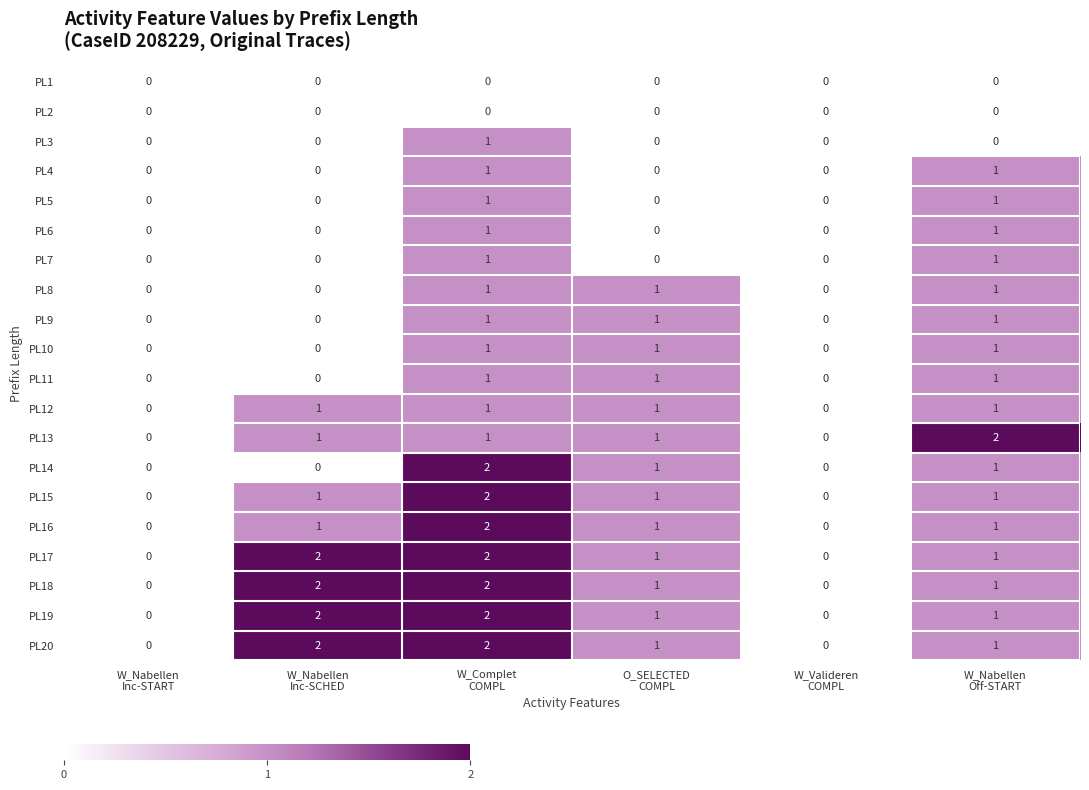

How many PL7 values are between 0 and 1?

6